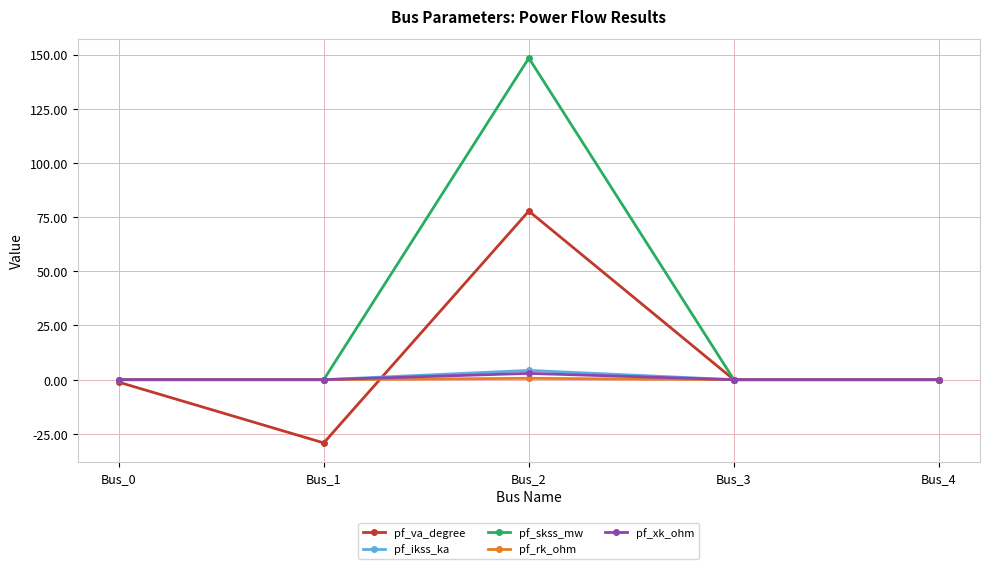

What is the maximum value for pf_va_degree?

77.8